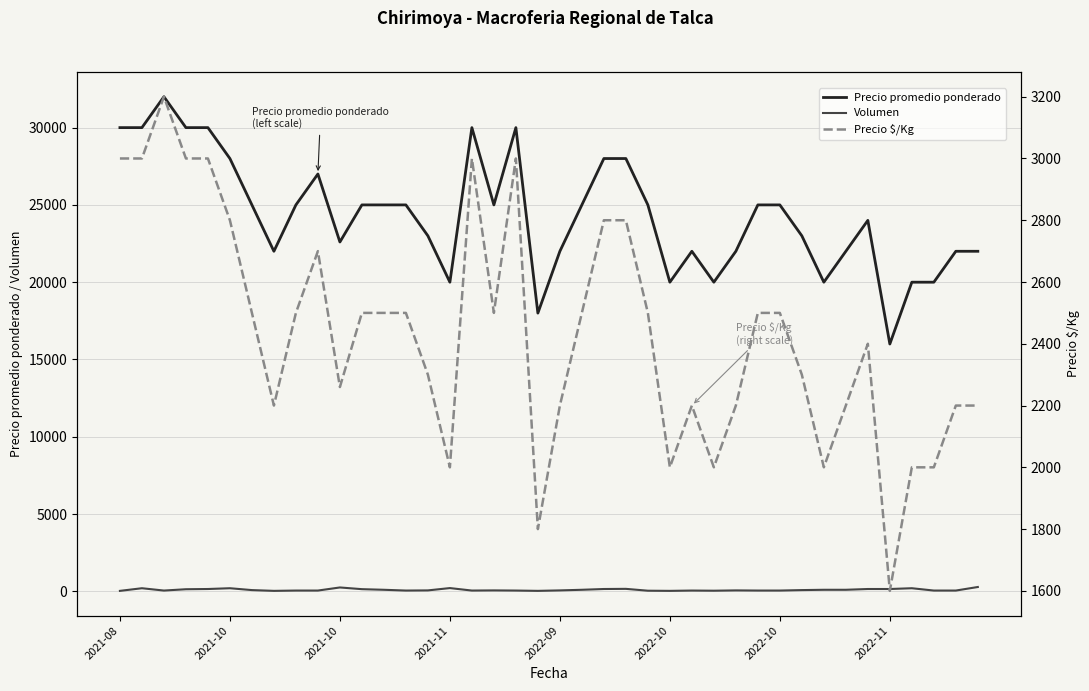

True or false: Volumen has a value of 50 at 2022-10.

True